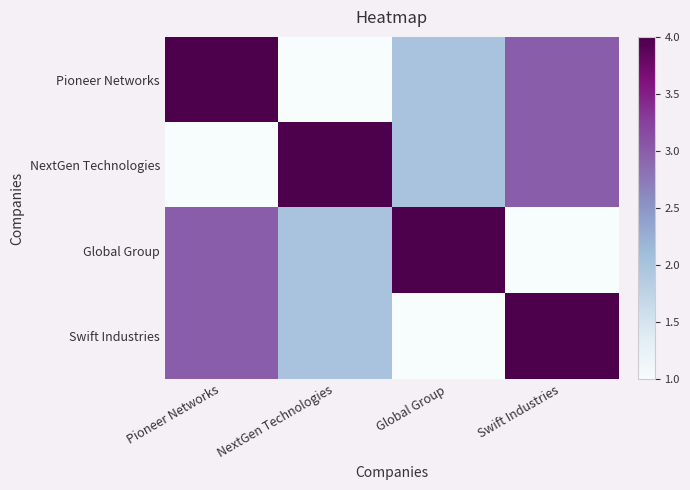

Between NextGen Technologies and Global Group, which is larger?

Global Group